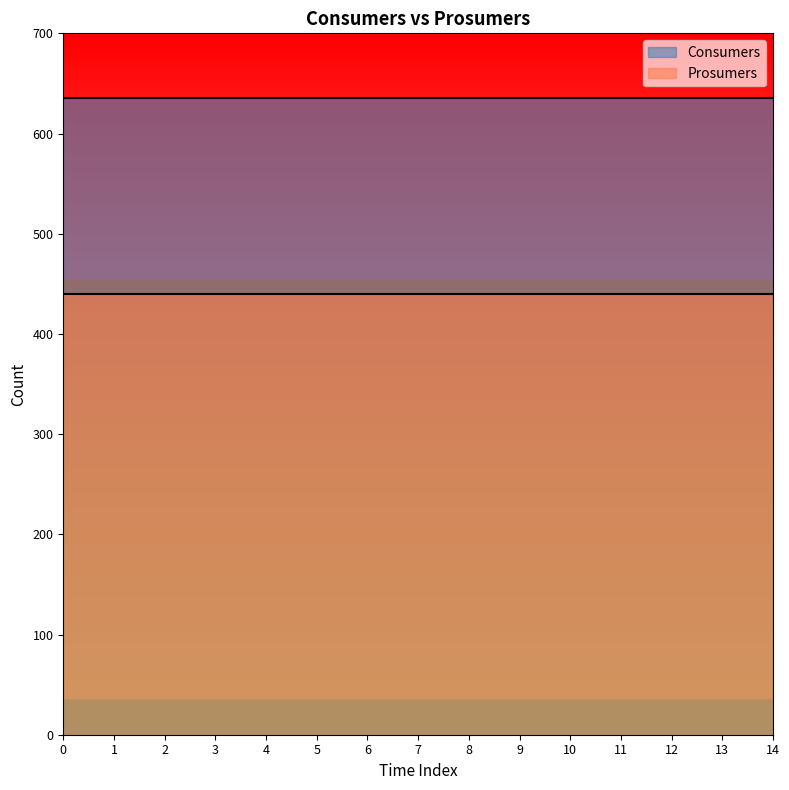

What are all the series names shown in the legend?

Consumers, Prosumers